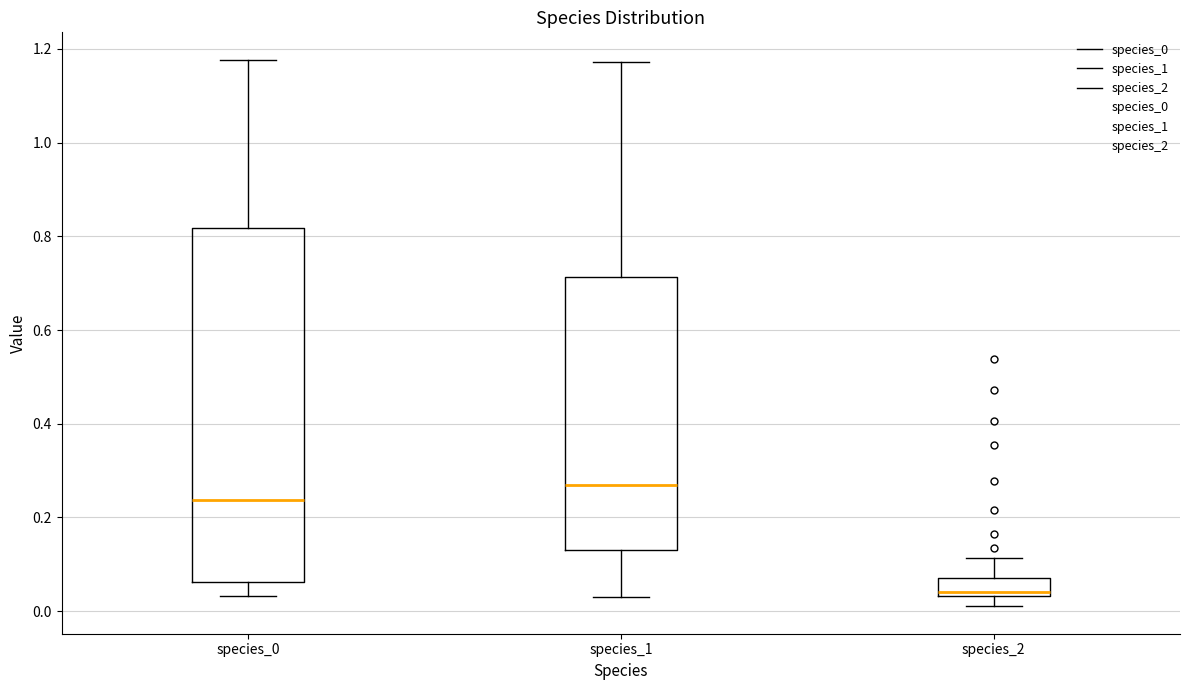

Reading left to right, read every box against the y-axis: the position of its median line, the range the box covers, and the ends of its whiskers. The values are not printed on the chart, so give them approximately, as read against the axis.

species_0: median 0.24, box 0.06 to 0.82, whiskers 0.04 to 1.18
species_1: median 0.26, box 0.12 to 0.72, whiskers 0.04 to 1.18
species_2: median 0.04 (just above the box's lower edge), box 0.04 to 0.08, whiskers 0.02 to 0.12